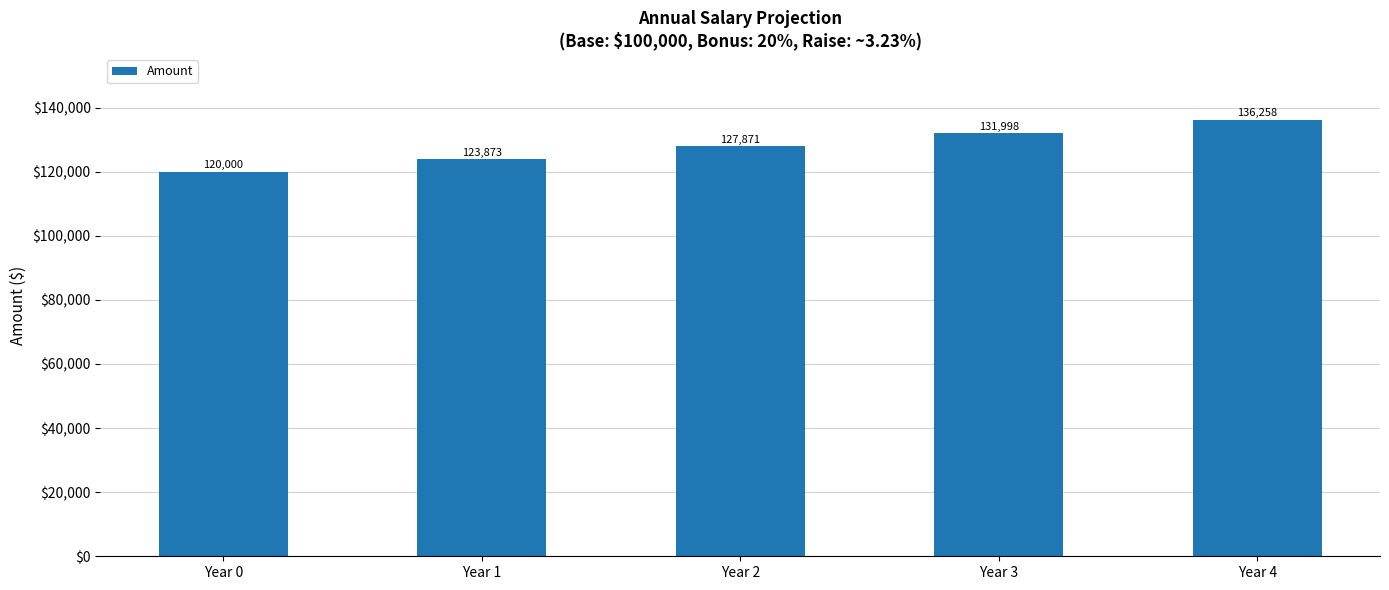

The chart shows a value of 188151.7 at Year 4. True or false?

False